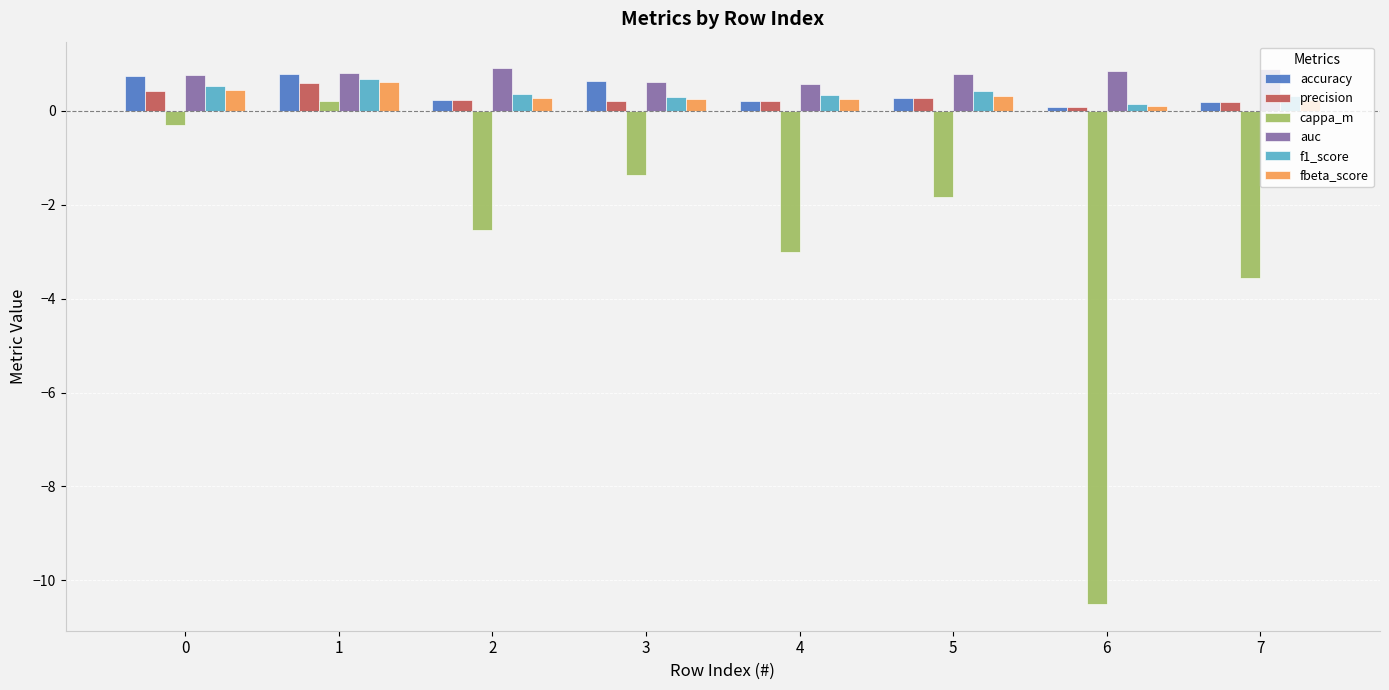

Between 1 and 7, which series saw the biggest shift?

cappa_m